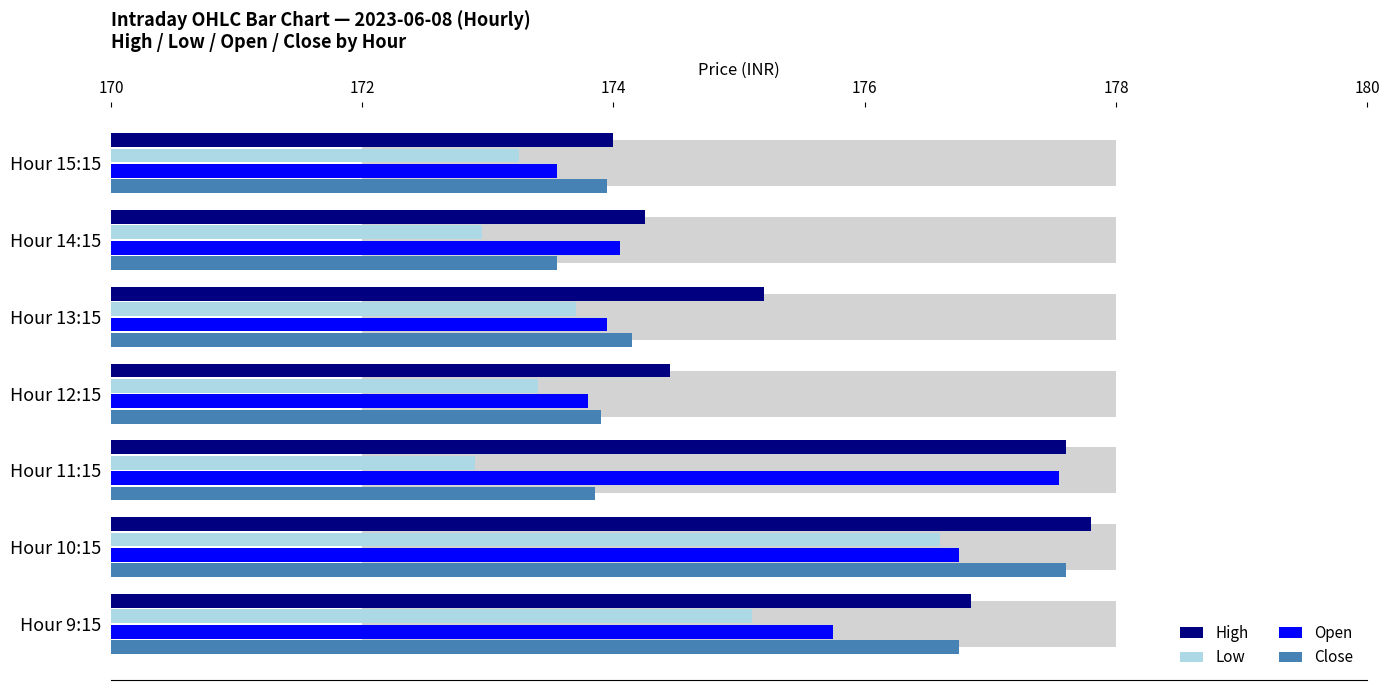

The Open series shows 68.5 at Hour 9:15. True or false?

False